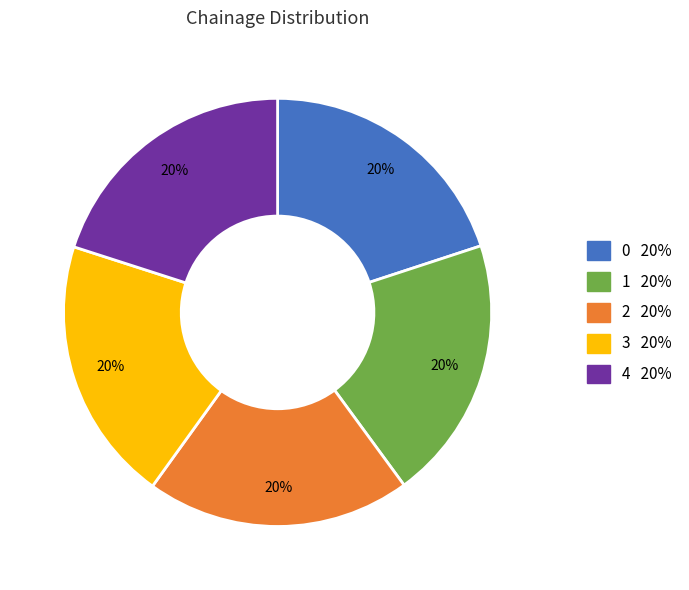

To the nearest percent, what is the combined percentage of 0 and 4?

40%